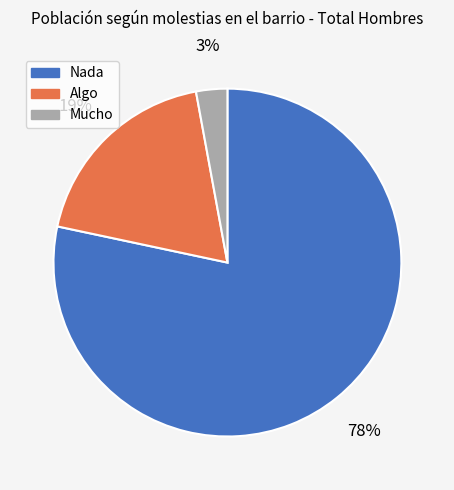

Which slice is the smallest?

Mucho